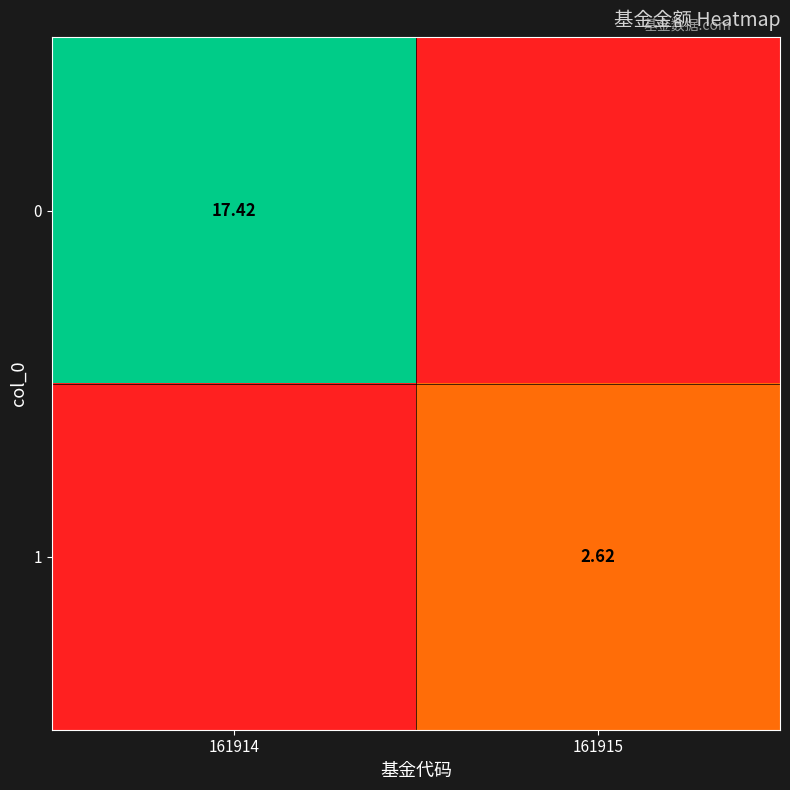

Is the value of 1 at 161915 greater than the value of 0 at 161914?

No